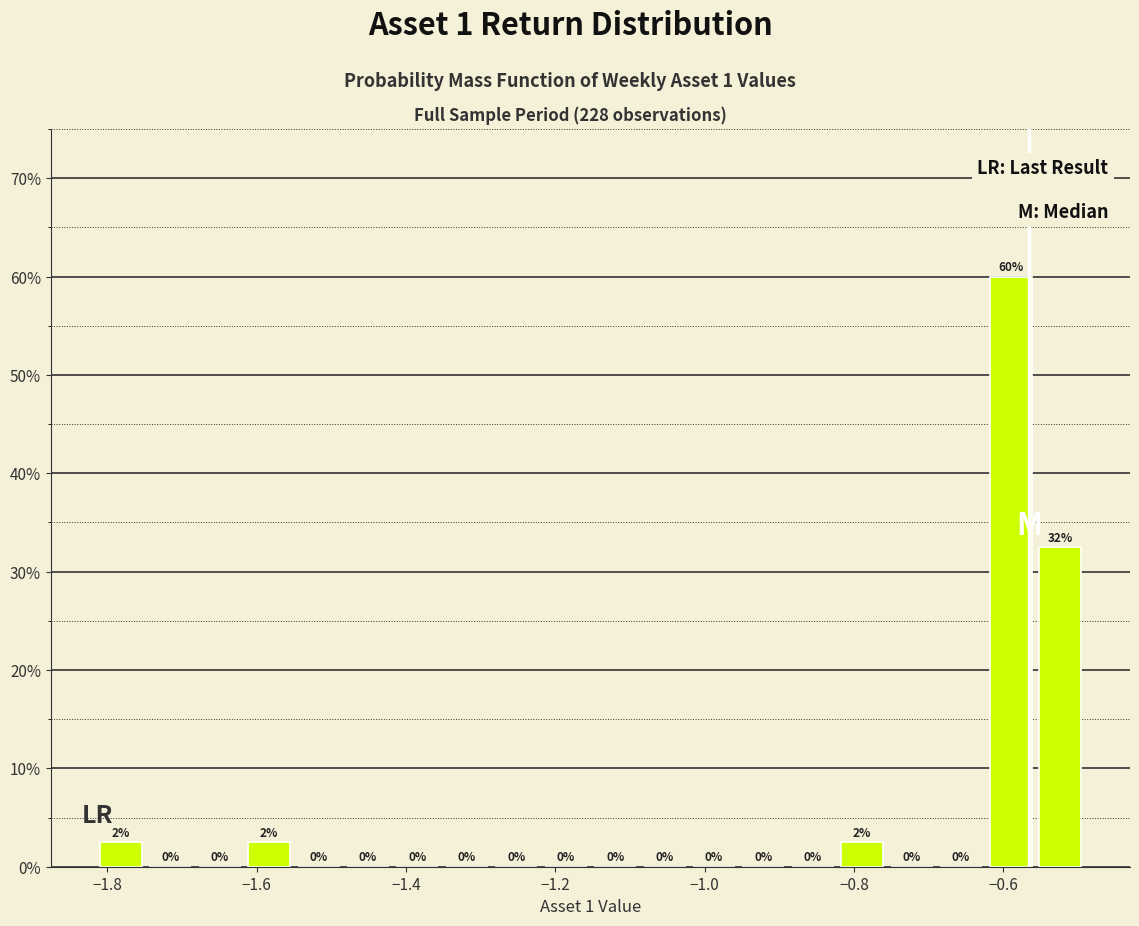

Around what value on the x-axis is the tallest bar? Give the approximate position of its centre, as read against the axis.

-0.60